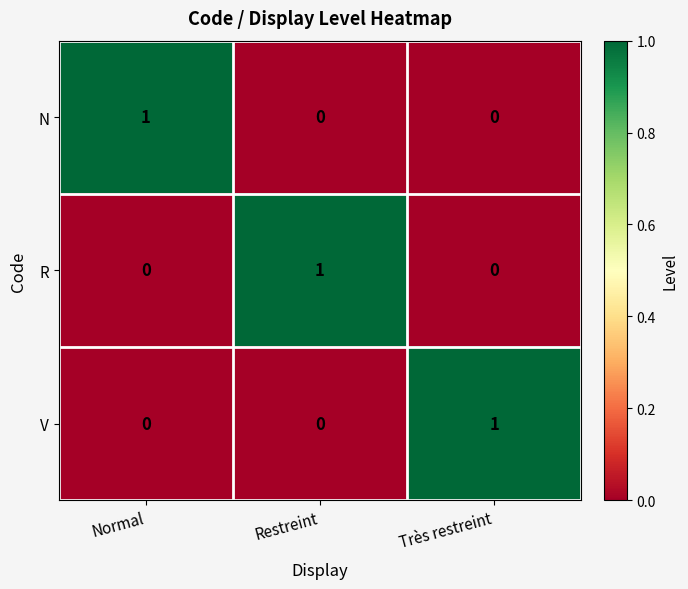

Is the value of V at Restreint greater than the value of R at Restreint?

No